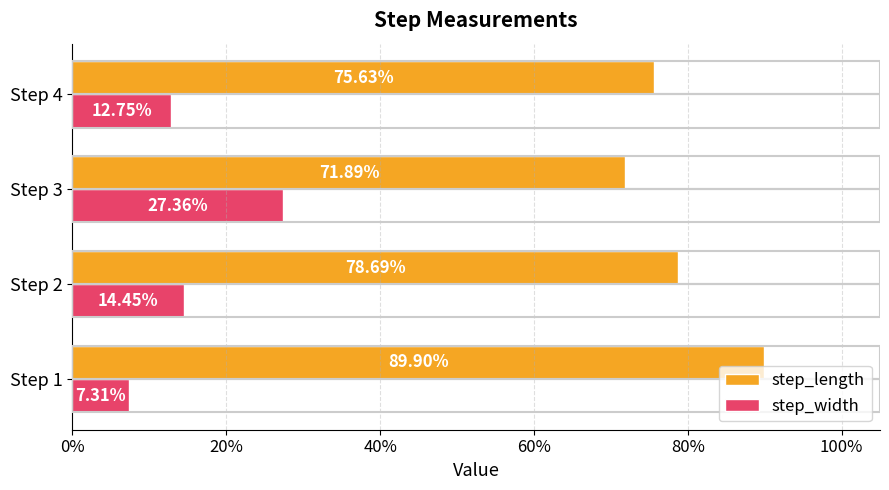

What are all the series names shown in the legend?

step_length, step_width